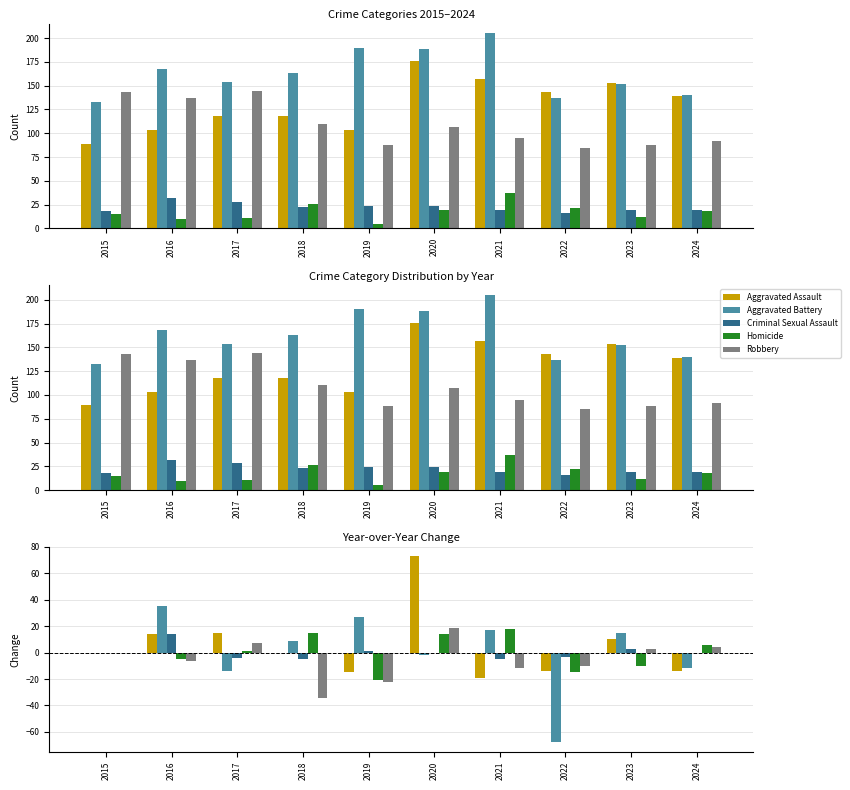

Which category has the lowest value across all series?

2022